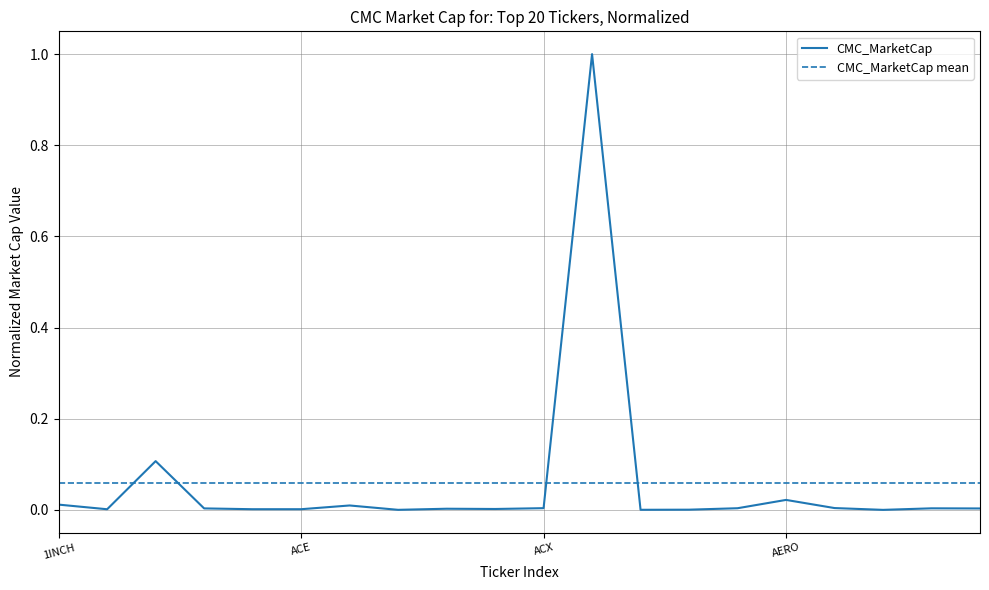

List the series in order of their peak value, lowest first.

CMC_MarketCap mean, CMC_MarketCap